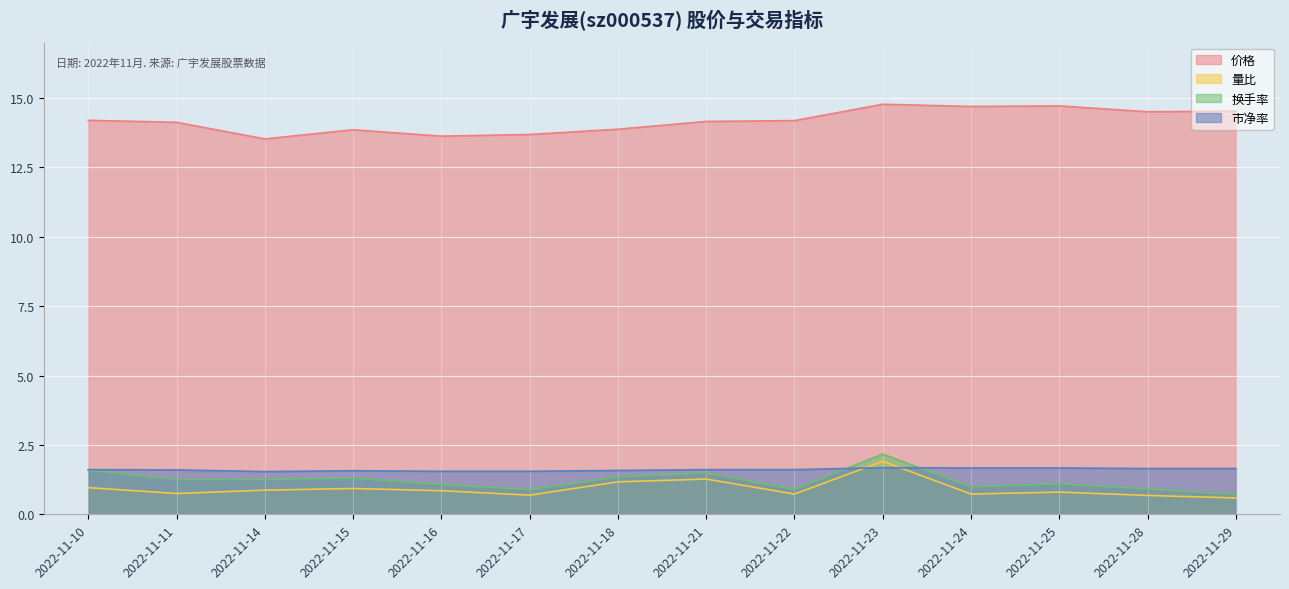

At 2022-11-25, list the series in order from largest to smallest.

价格, 市净率, 换手率, 量比